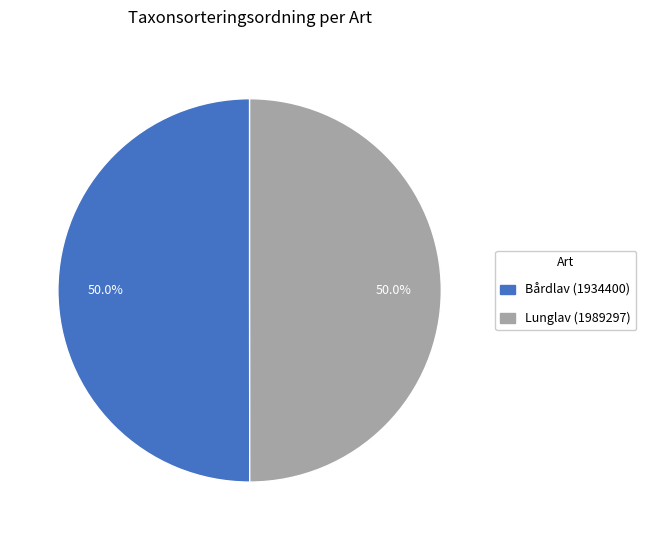

What is the ratio of the value at Bårdlav (1934400) to the value at Lunglav (1989297)?

1.0